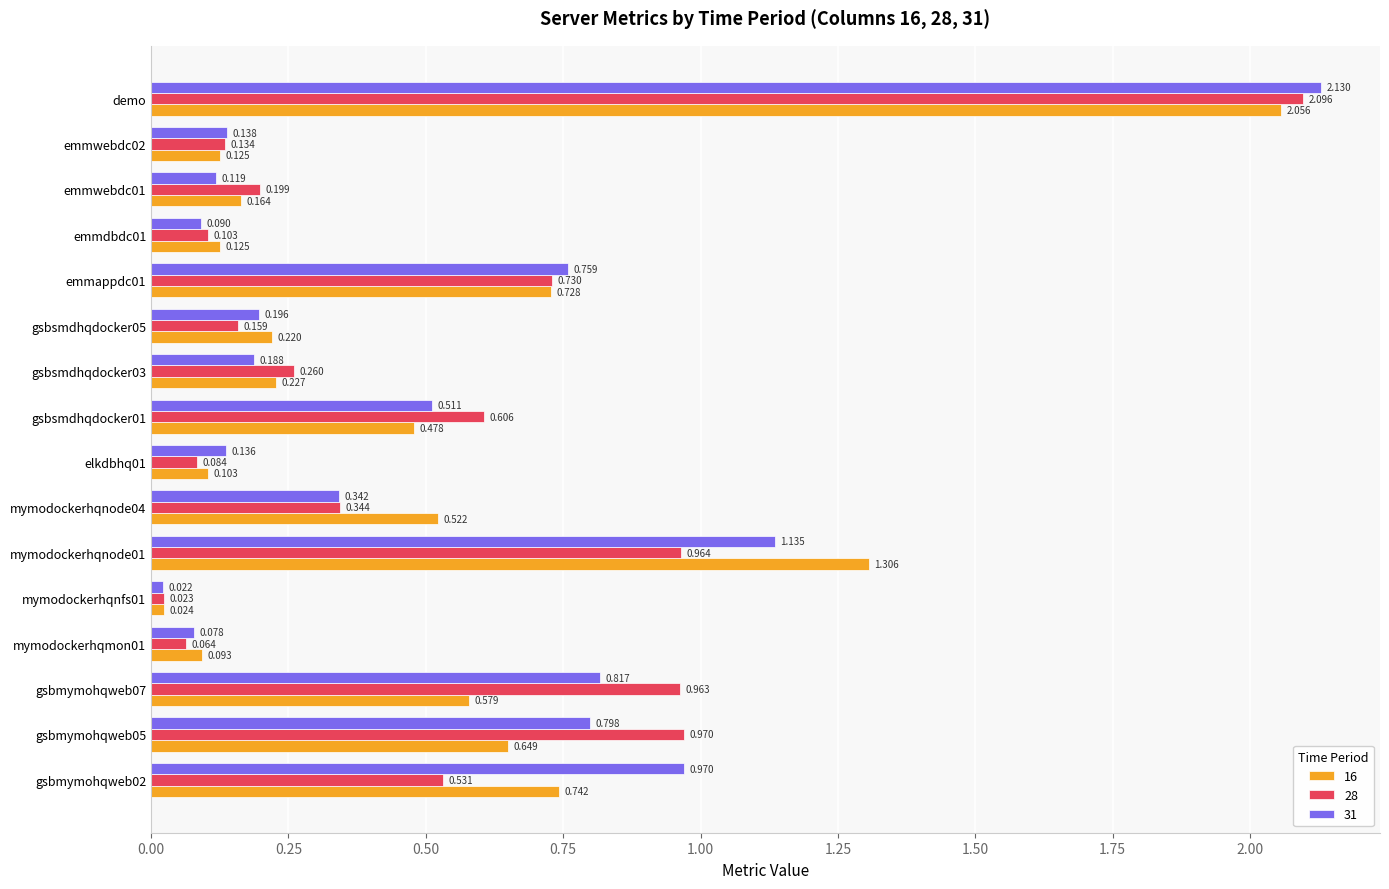

Is the value of 28 at gsbsmdhqdocker03 greater than the value of 16 at emmappdc01?

No